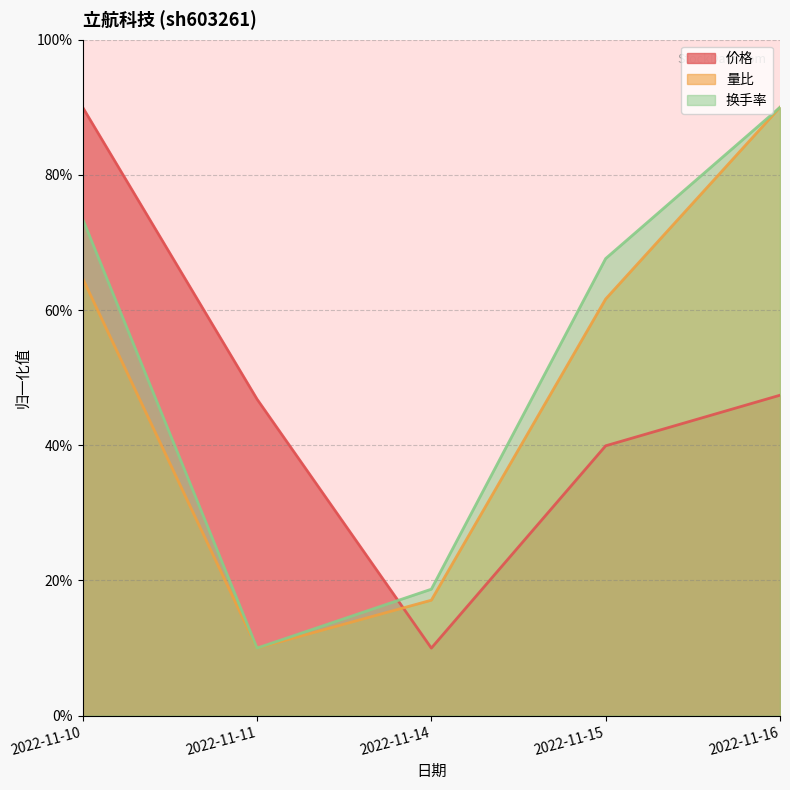

What is the total value across all series at 2022-11-14?

45.8